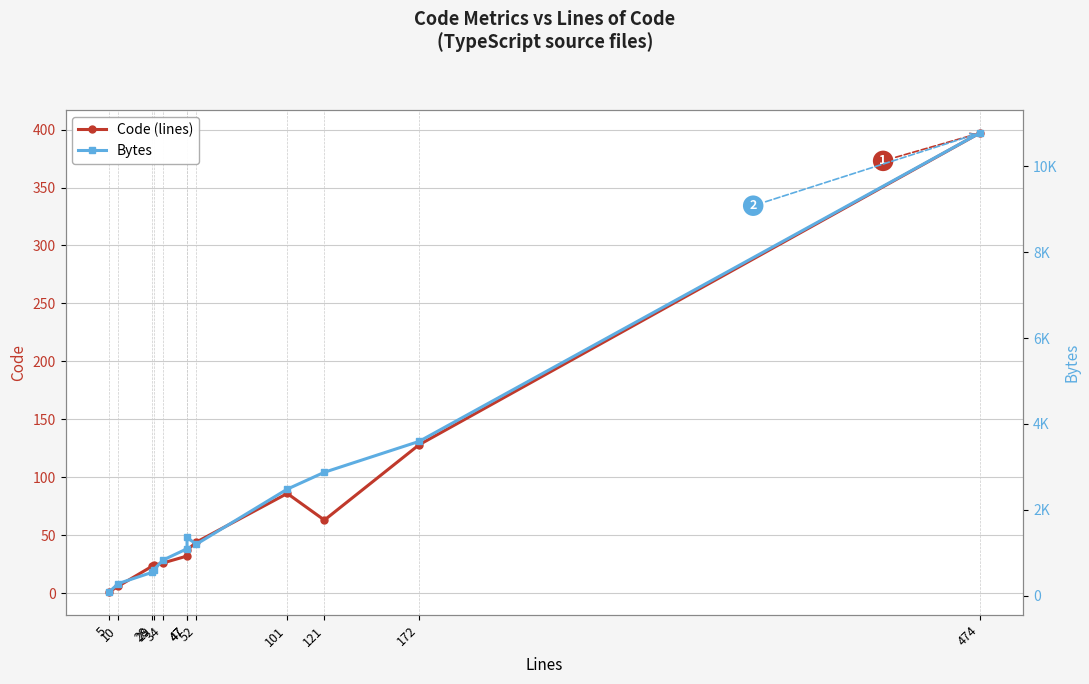

Reading right to left, list all the values displayed in this chart.

Code (lines): 397	128	63	86	44	37	32	26	24	23	6	1
Bytes: 10772	3594	2876	2483	1200	1357	1095	830	600	543	285	89